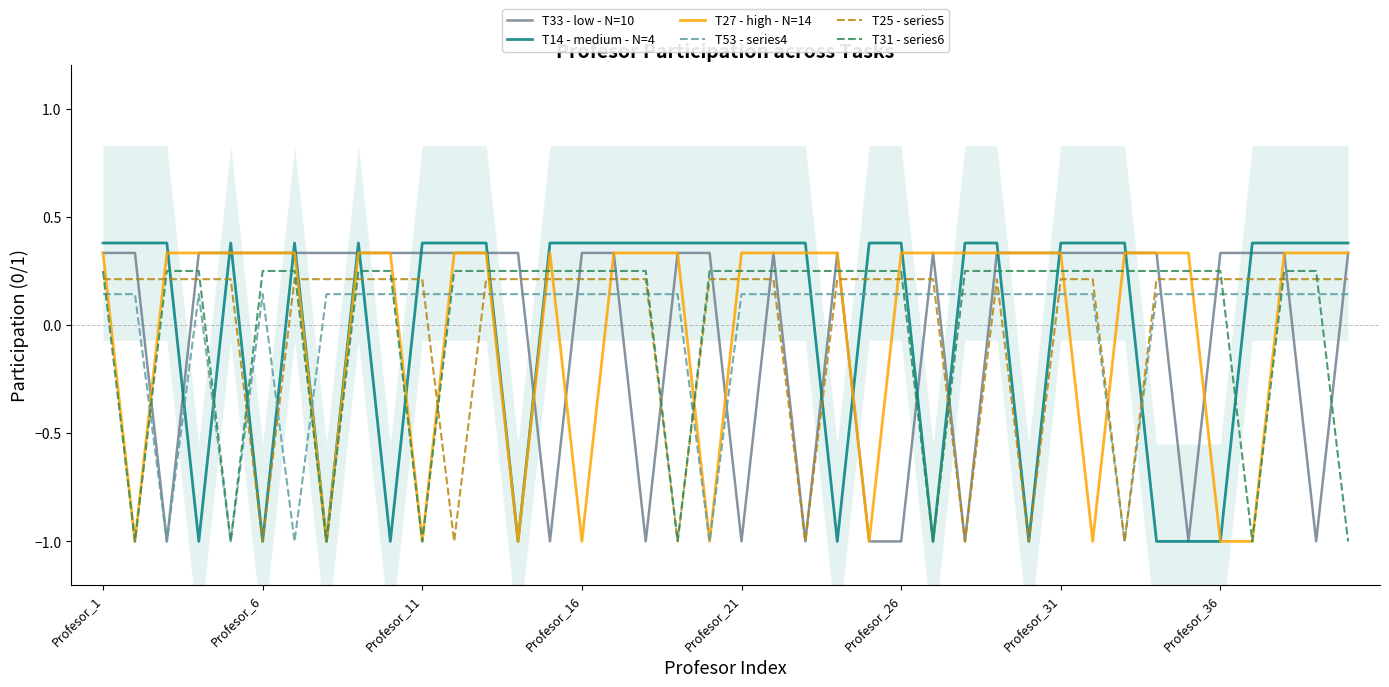

Rank the series at 37 from highest to lowest value.

T14 - medium - N=4, T33 - low - N=10, T27 - high - N=14, T31 - series6, T25 - series5, T53 - series4